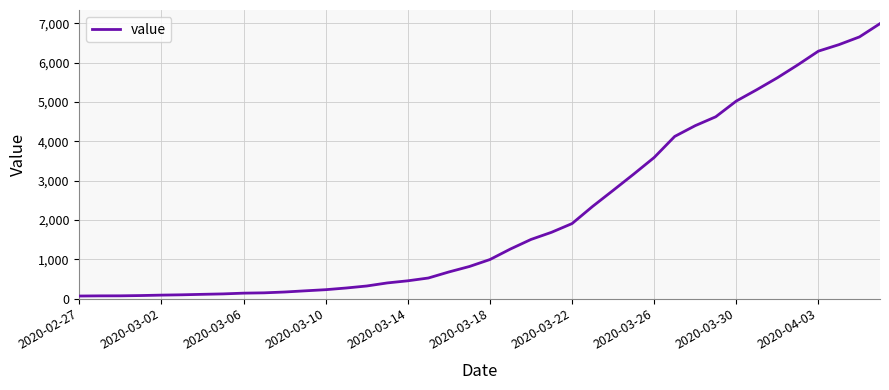

What is the difference between the maximum and minimum values?

6930